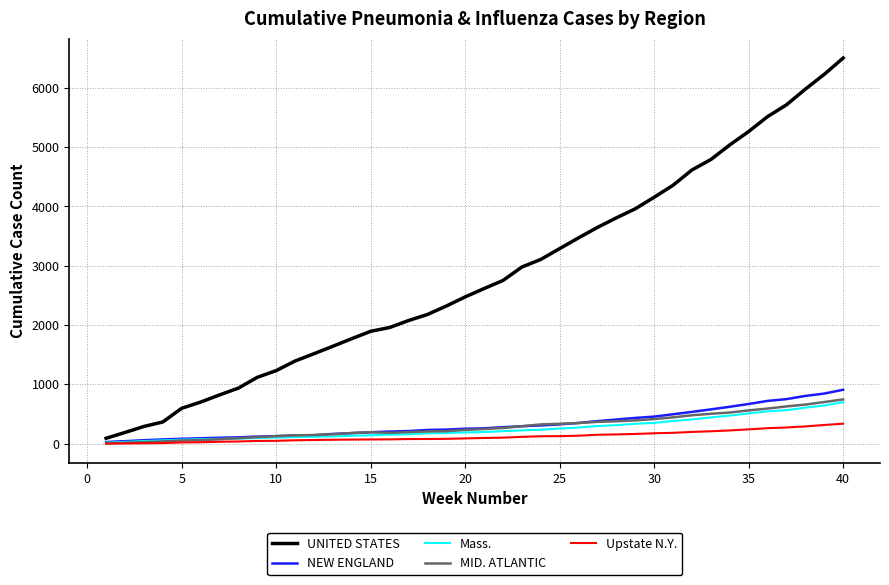

What is the maximum value shown in the chart?

6502